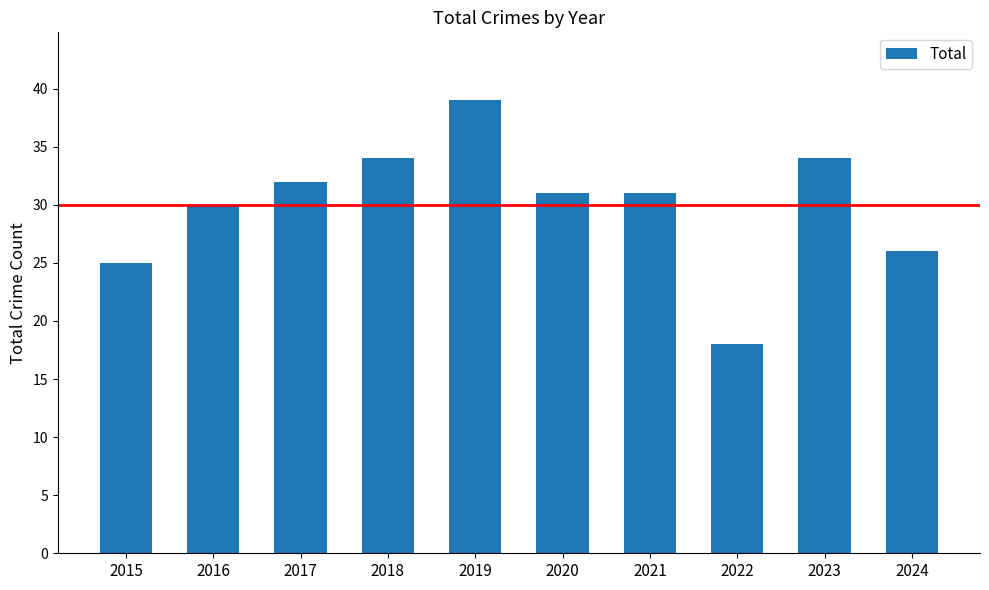

True or false: the data shows 34 at 2018.

True